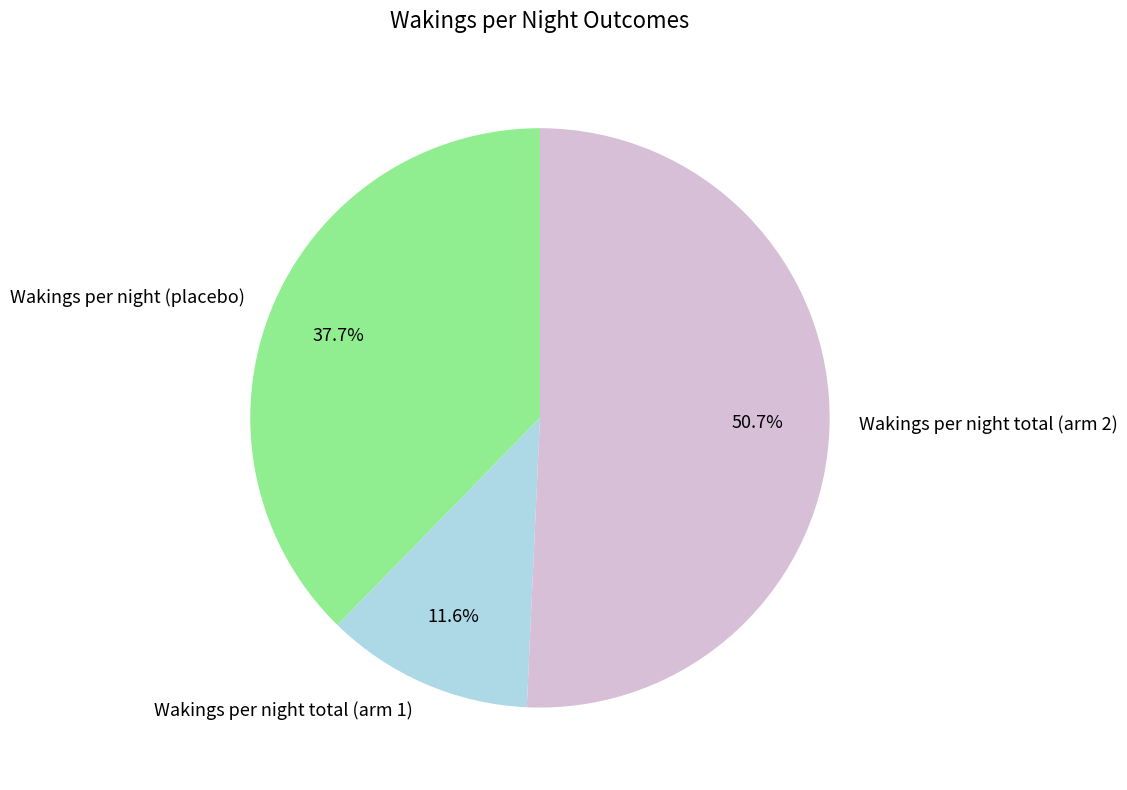

To the nearest percent, what is the combined percentage of Wakings per night (placebo) and Wakings per night total (arm 2)?

88%